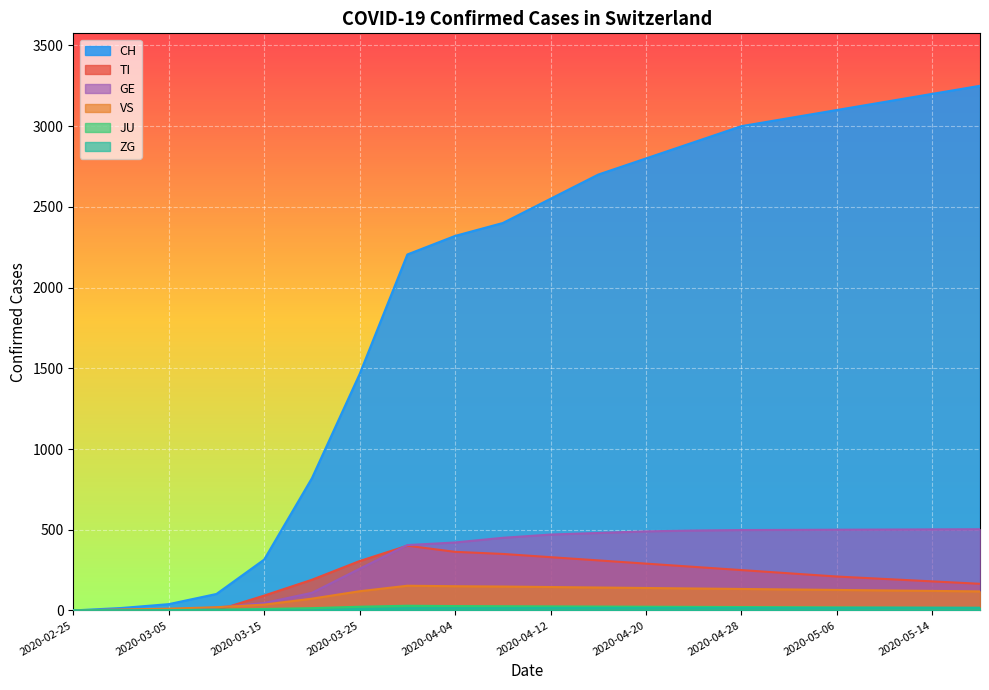

What is the difference between the maximum and second lowest values in the CH series?

3235